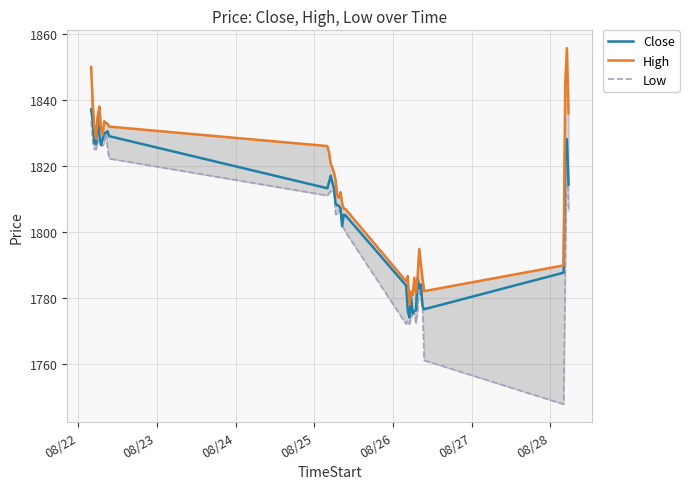

Count the number of categories in the chart.

40